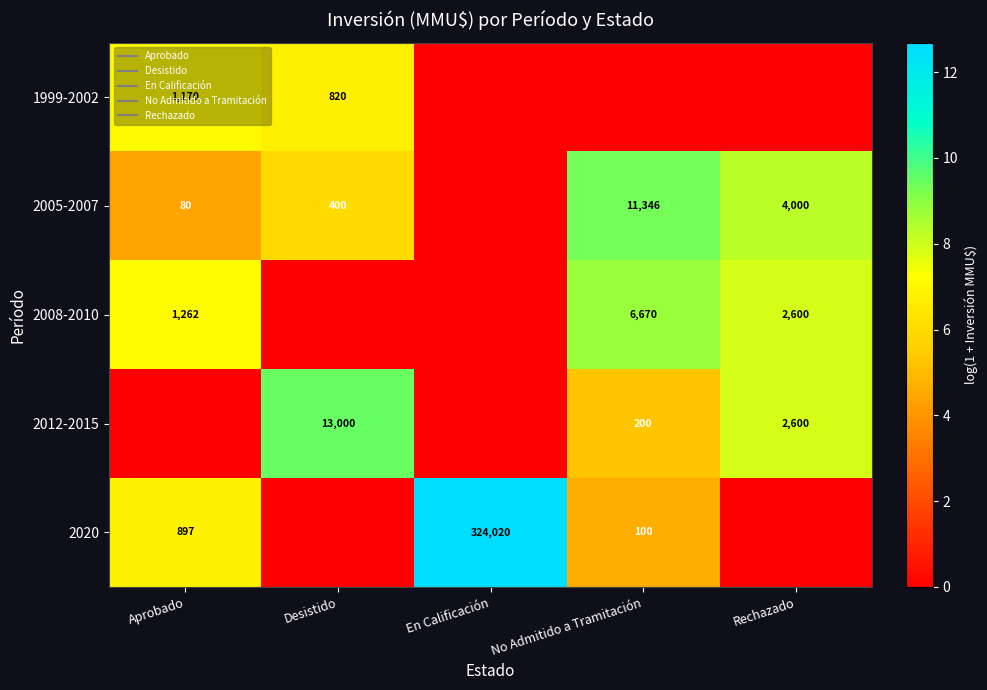

What is the spread (max minus min) of values at Aprobado?

7.1